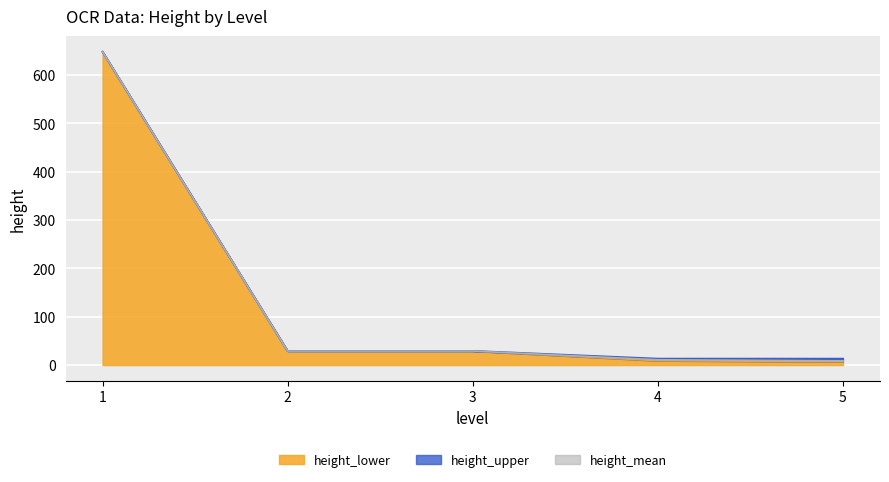

Reading left to right, what are all the values shown in this chart?

0=648	1=29	2=29	3=13	4=9	5=13	6=9	7=7	8=7	9=7	10=9